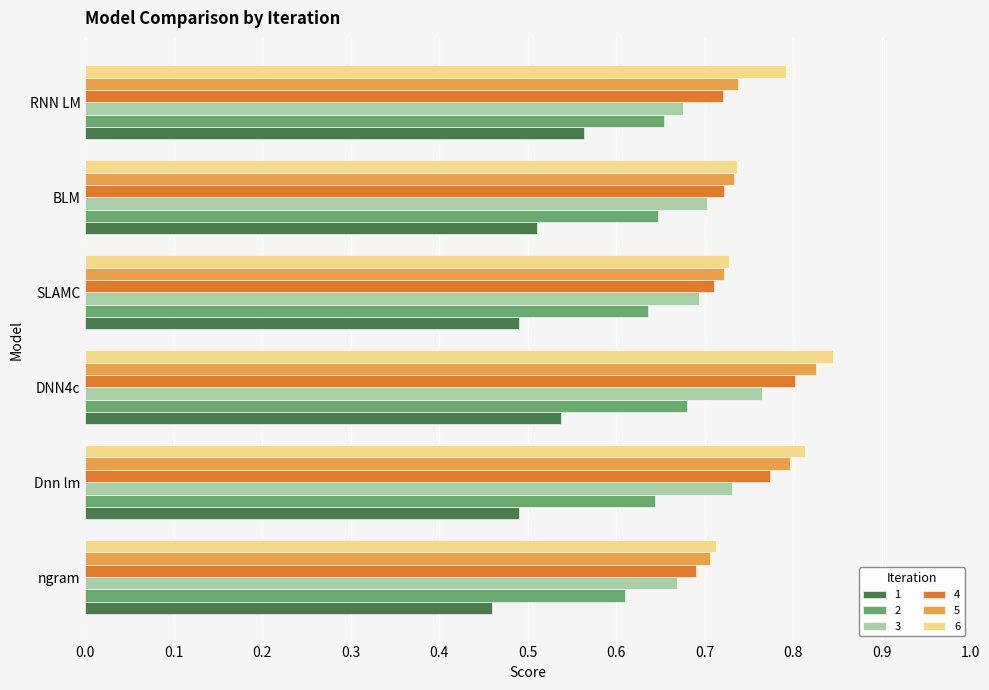

True or false: 4 has a value of 0.7 at BLM.

True